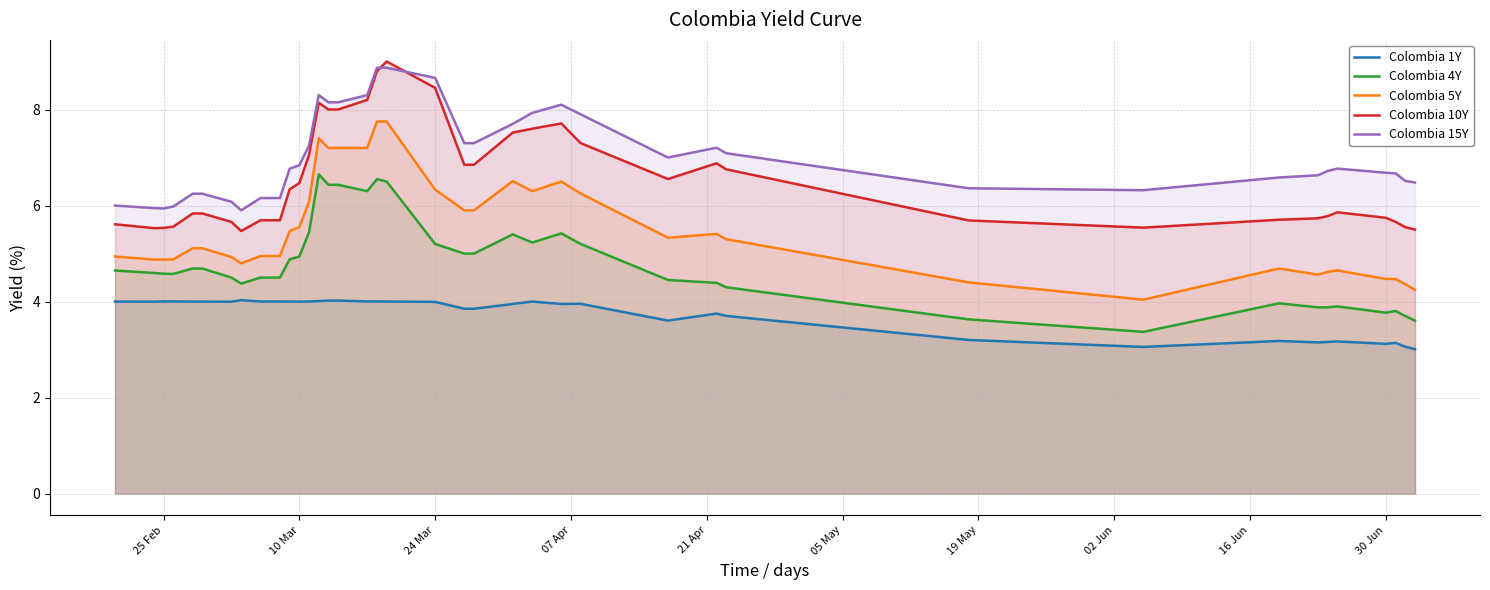

What value does the Colombia 15Y series have at 10 Mar?

6.8